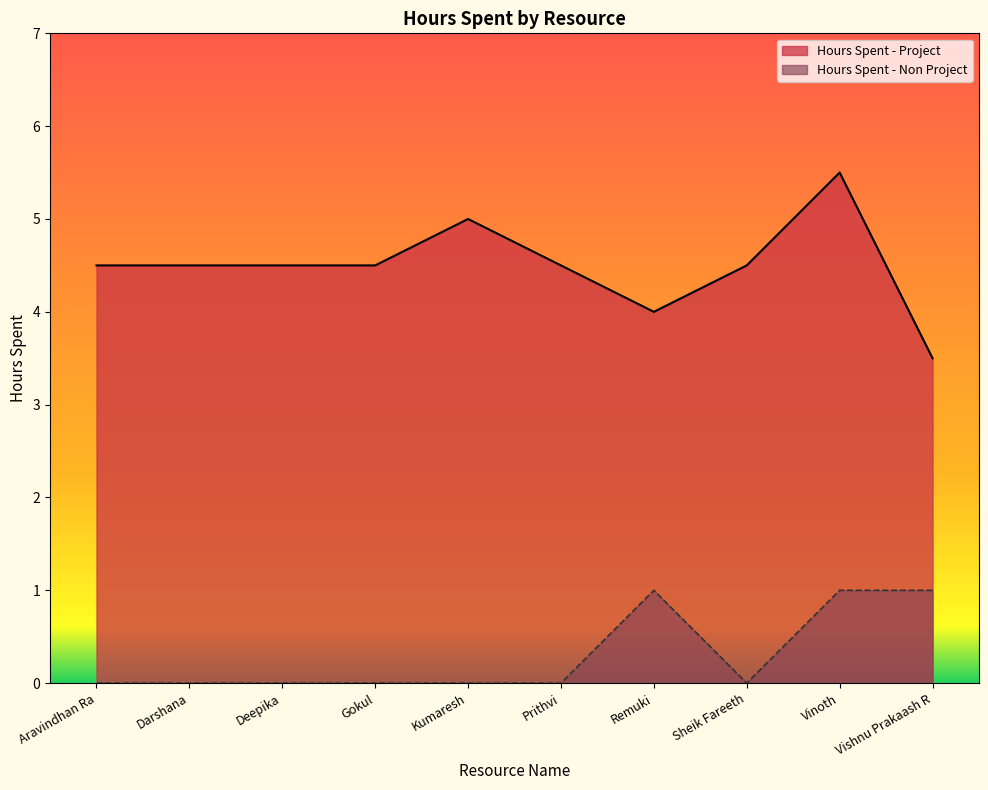

How many values in the Hours Spent - Non Project series exceed 0?

3